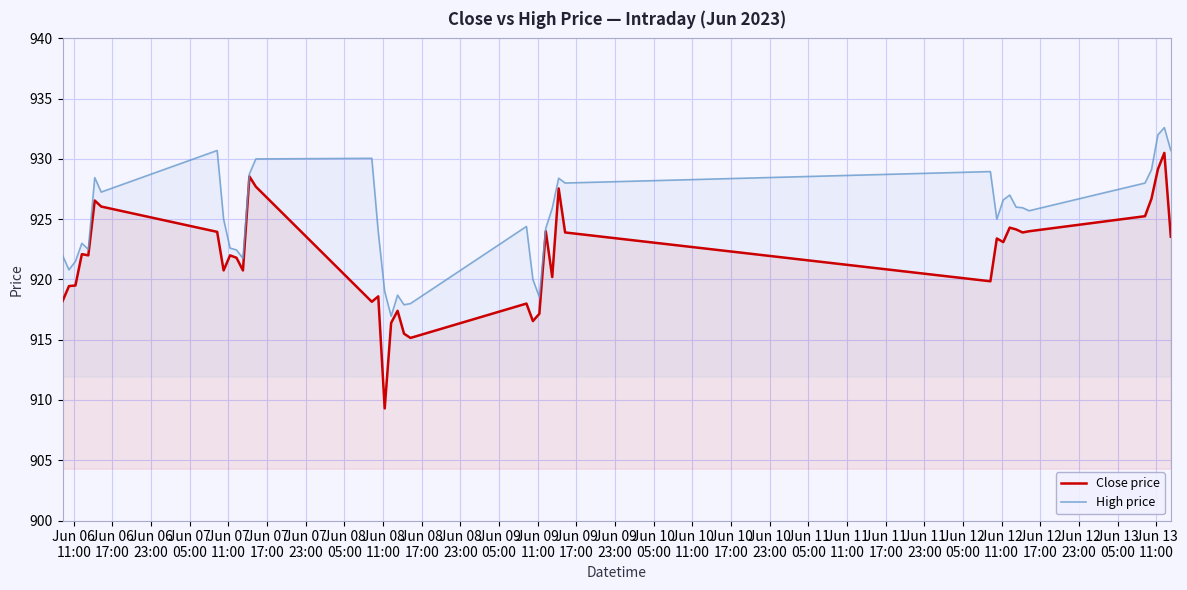

What is the maximum value shown in the chart?

932.6